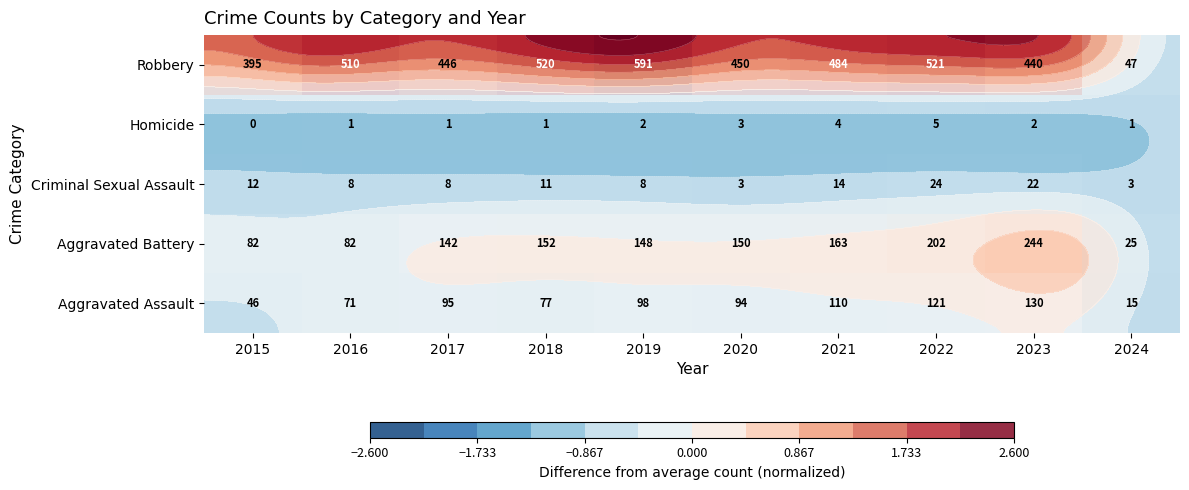

How many data points does each series have?

10